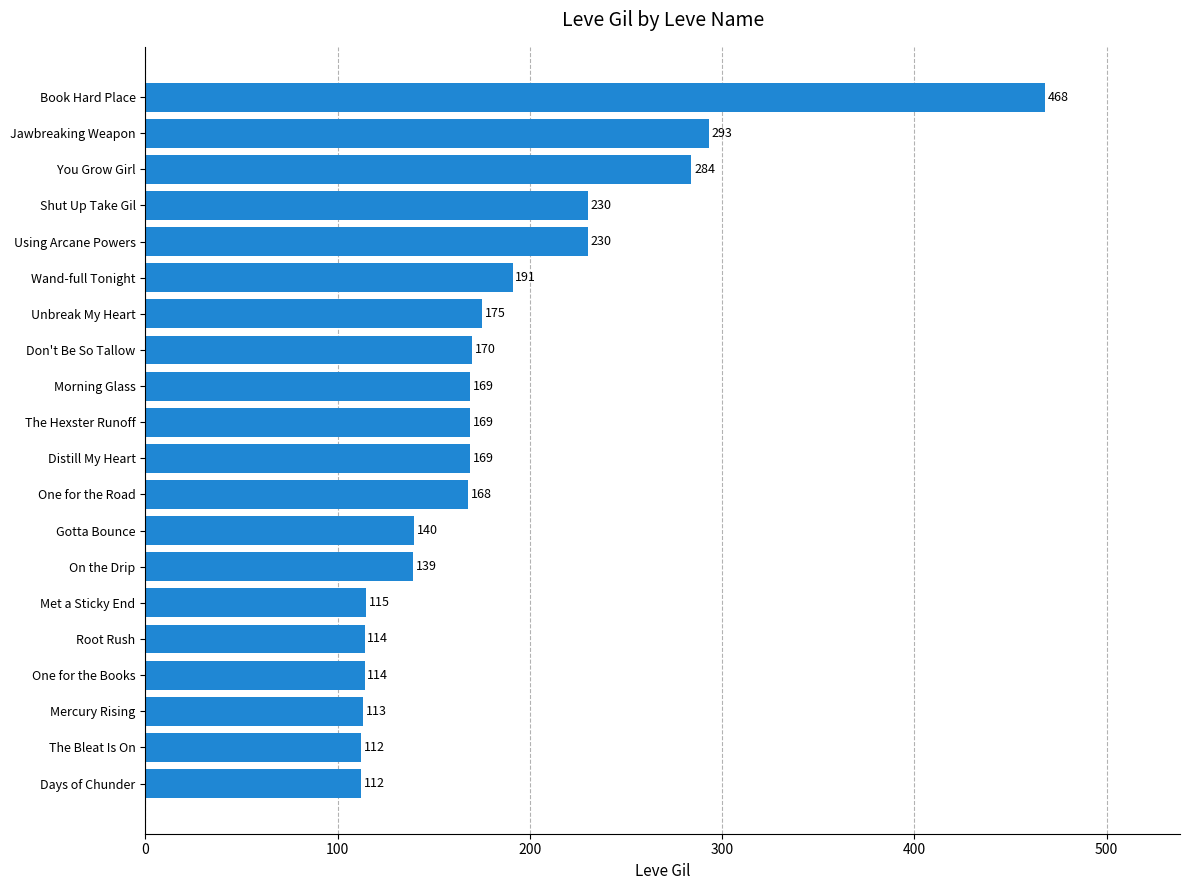

What is the difference between the maximum and minimum values?

356